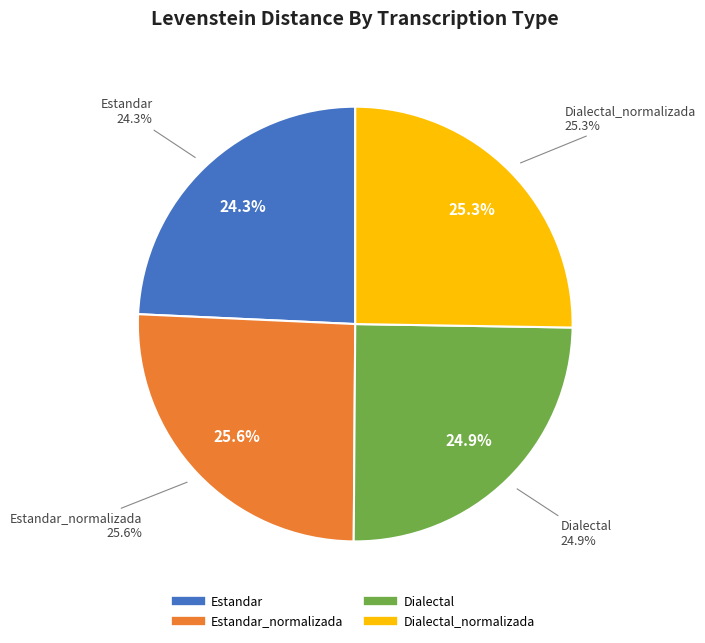

What is the smallest slice in the pie chart?

Estandar